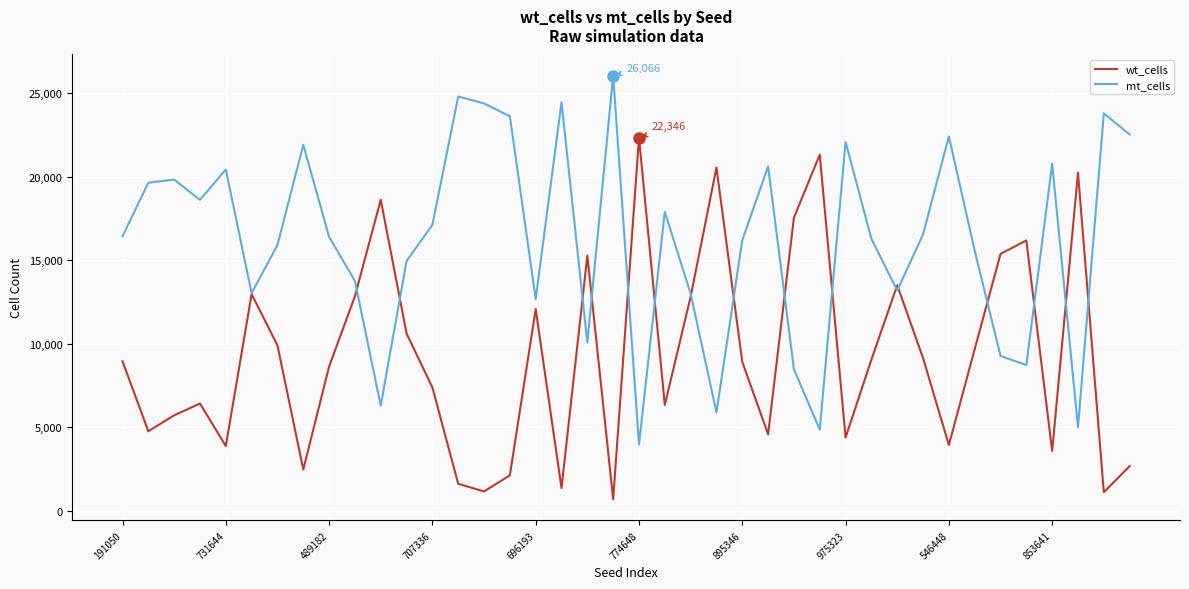

Which series has the largest total across all categories?

mt_cells